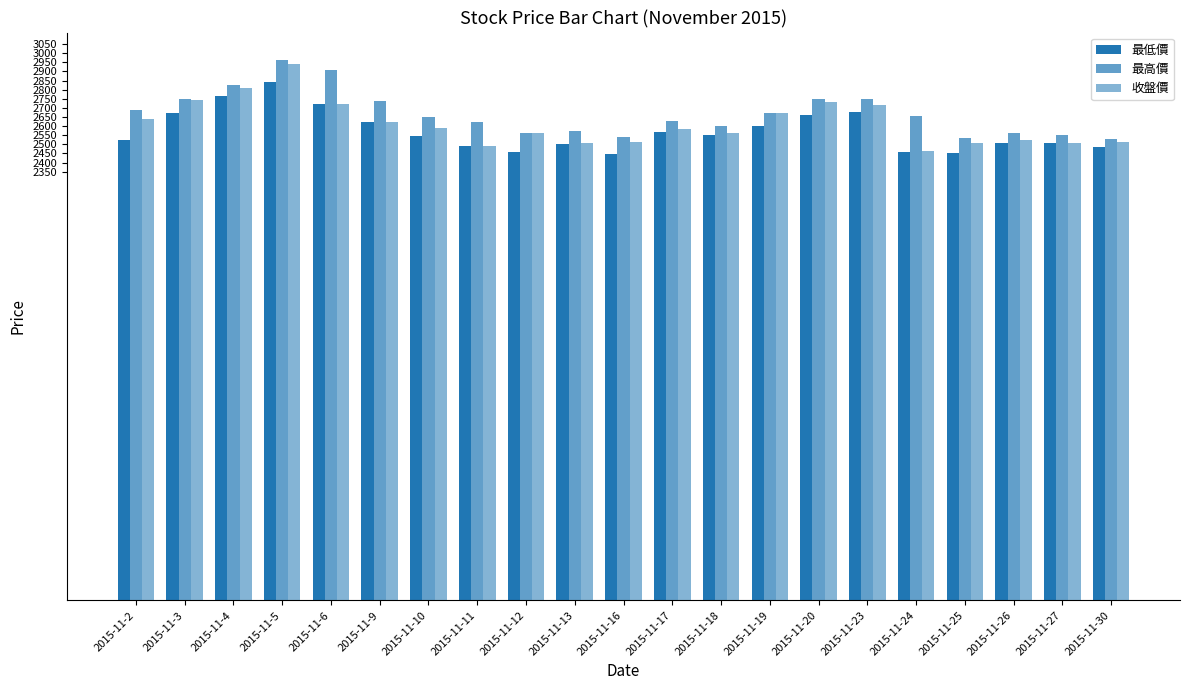

How many bars are there in total?

63